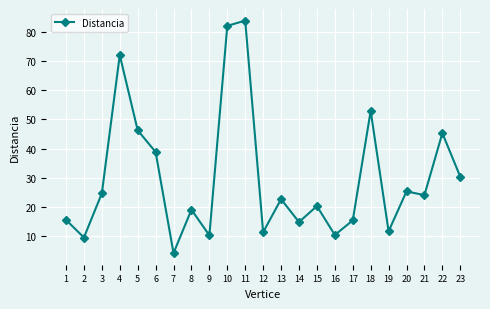

What is the ratio of the value at 16 to the value at 22?

0.2